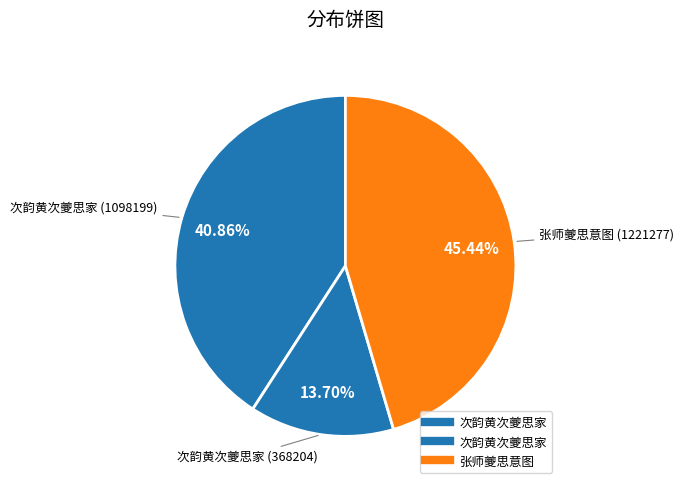

To the nearest percent, what is the difference between the largest and smallest slice percentages?

32%